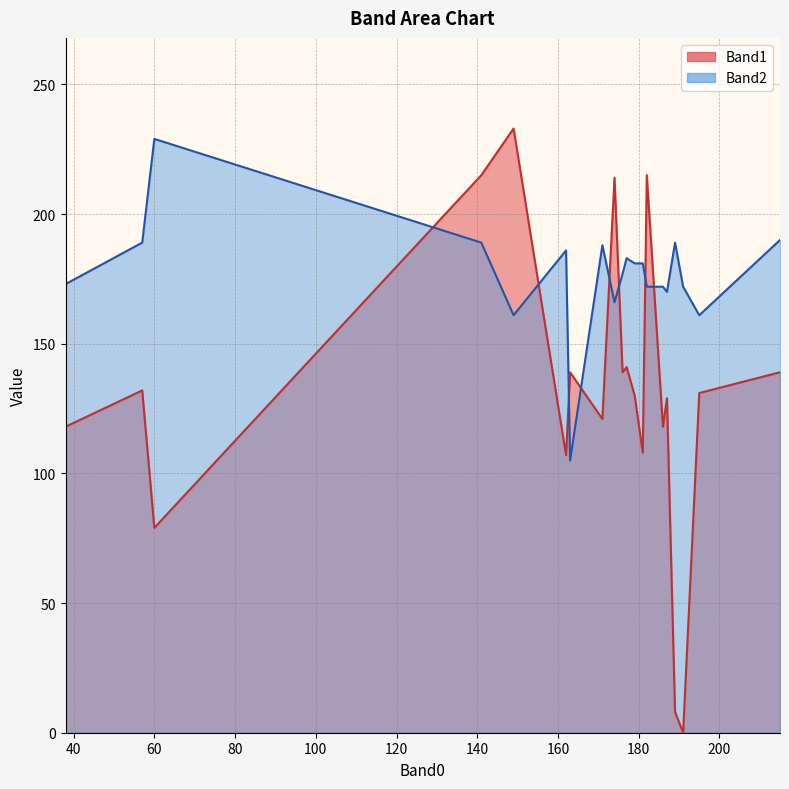

What is the difference between the maximum and minimum values in the Band2 series?

124